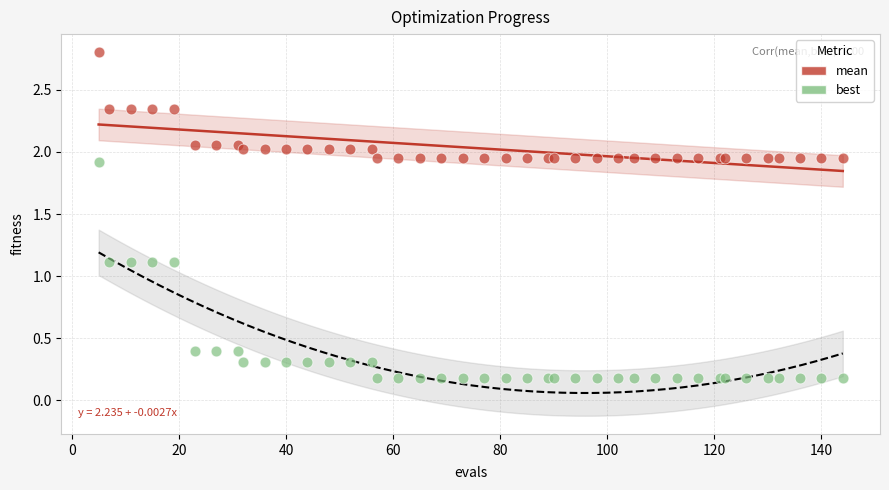

Which series contains the highest Y value?

mean